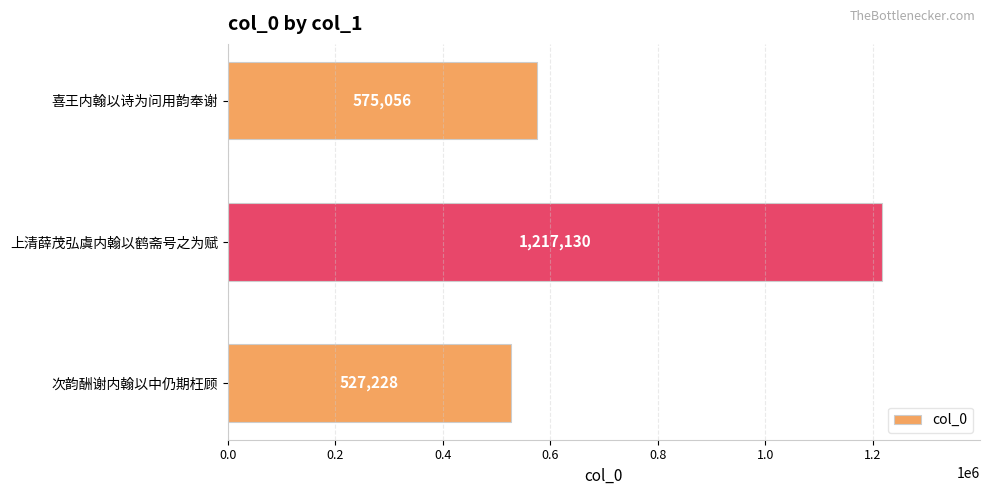

What value does the data have at 次韵酬谢内翰以中仍期枉顾, to the nearest 50?

527250